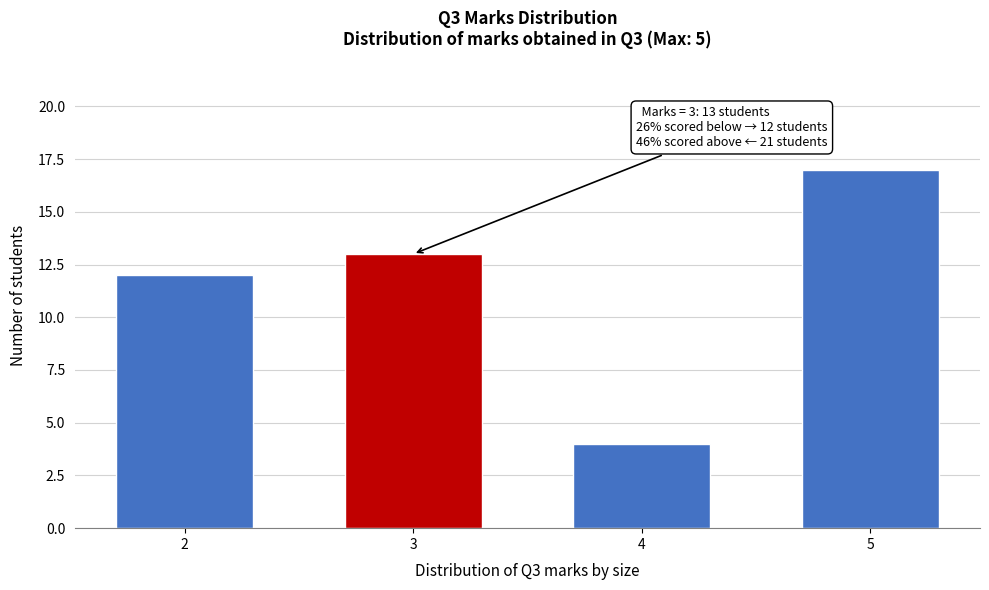

Reading left to right, list all the values displayed in this chart.

2=12	3=13	4=4	5=17